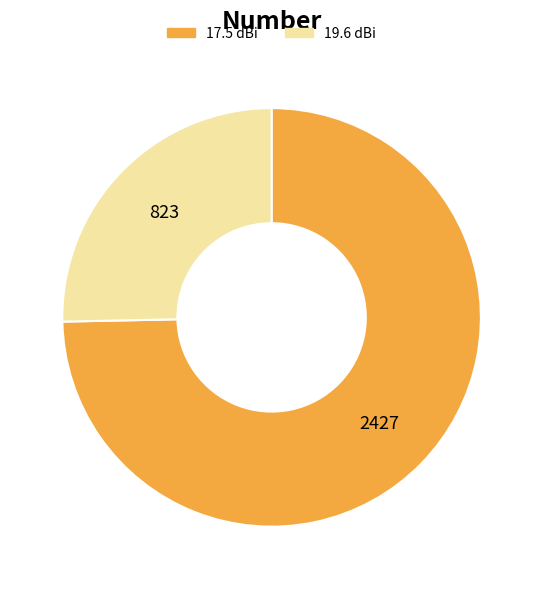

What is the ratio of the value at 17.5 to the value at 19.6?

2.9